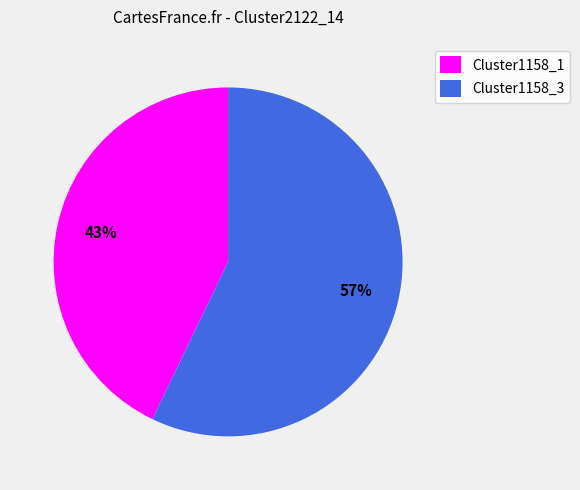

Is the sum of Cluster1158_3 and Cluster1158_1 greater than half?

Yes